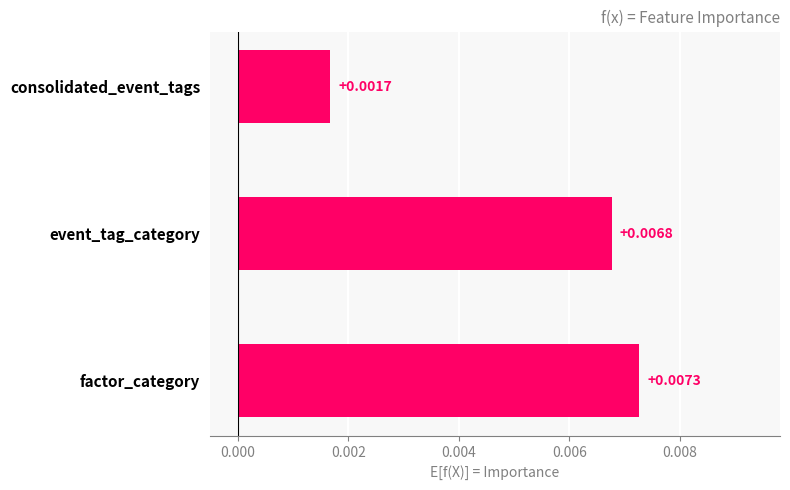

Rank the categories by value from lowest to highest.

consolidated_event_tags, event_tag_category, factor_category